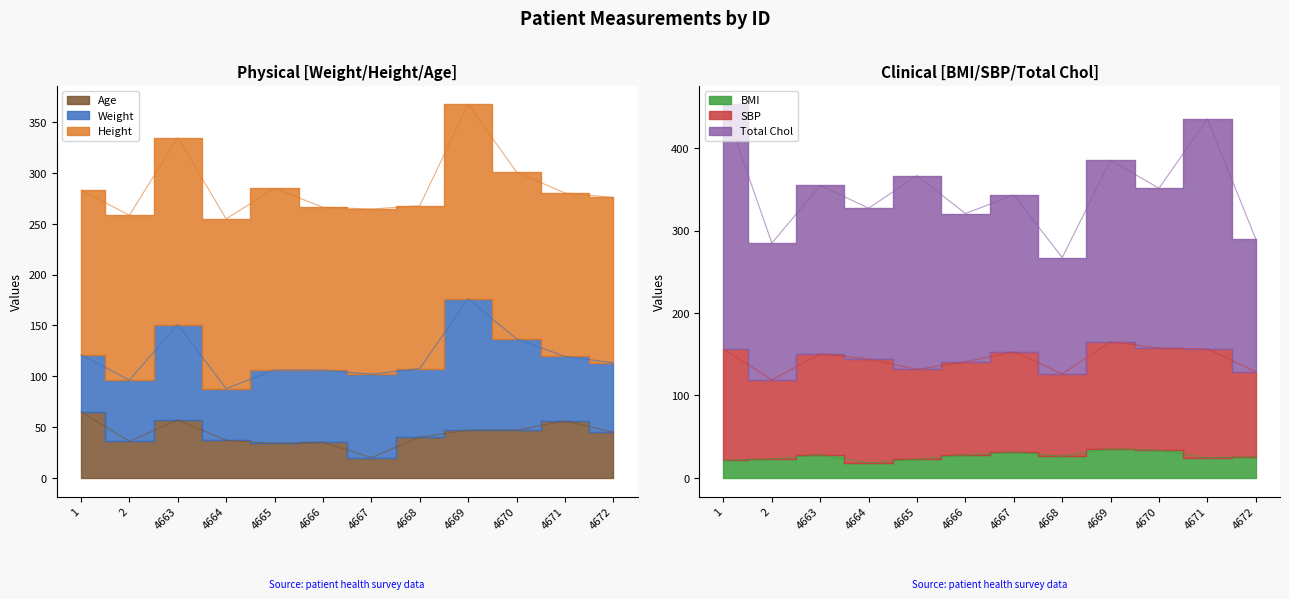

Between 4663 and 4671, which is larger?

4663